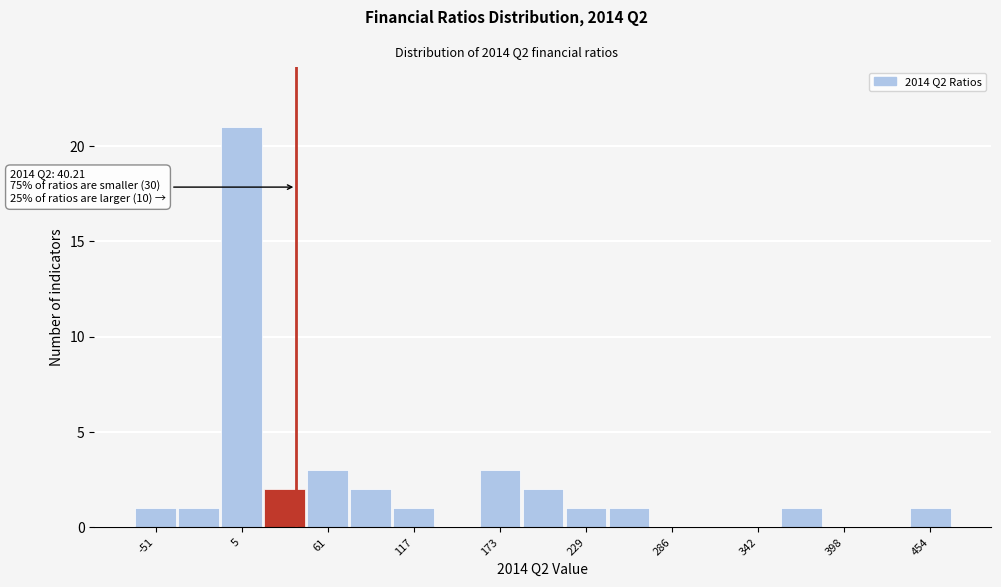

Read against the x-axis, roughly where is the centre of the tallest bar?

0